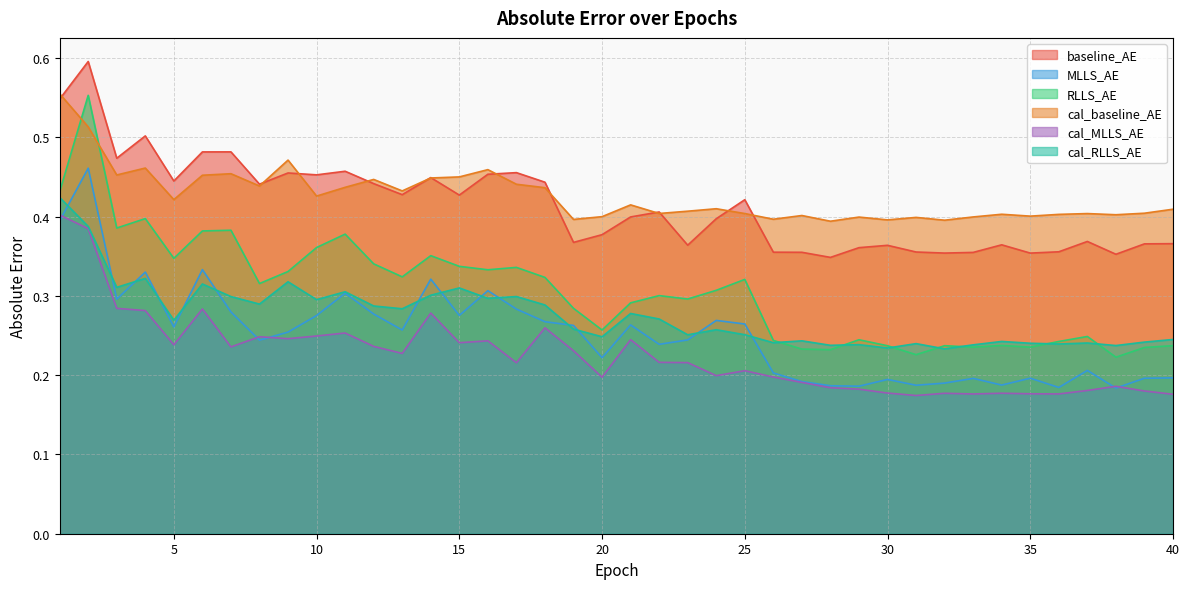

How many interior local peaks does the RLLS_AE series have?

12